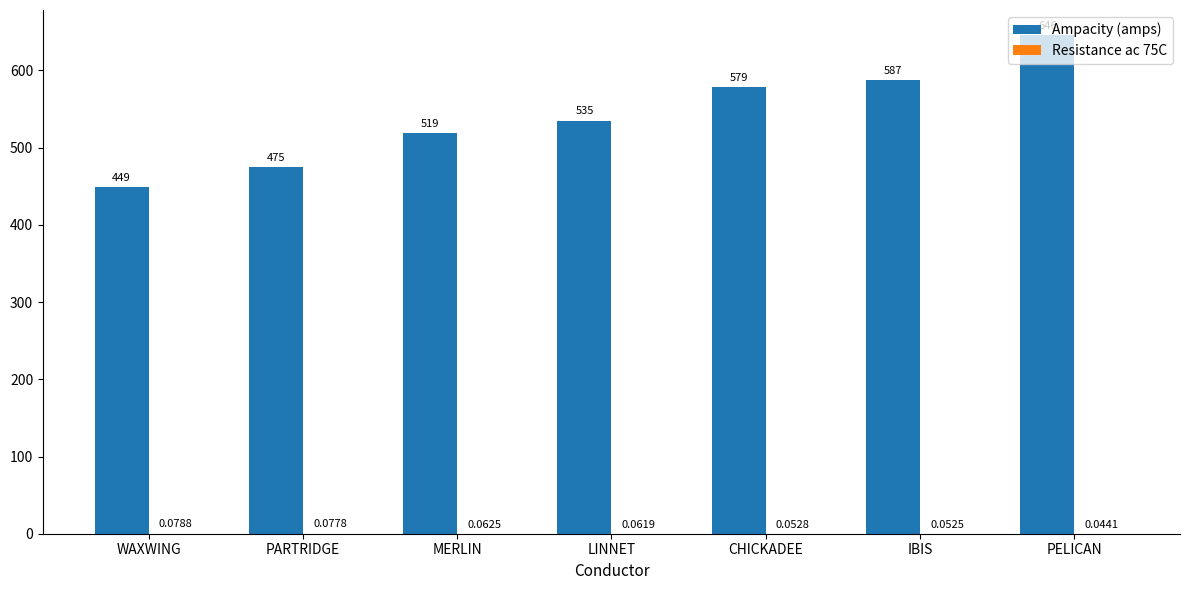

Between WAXWING and PARTRIDGE, which series saw the biggest shift?

Ampacity (amps)